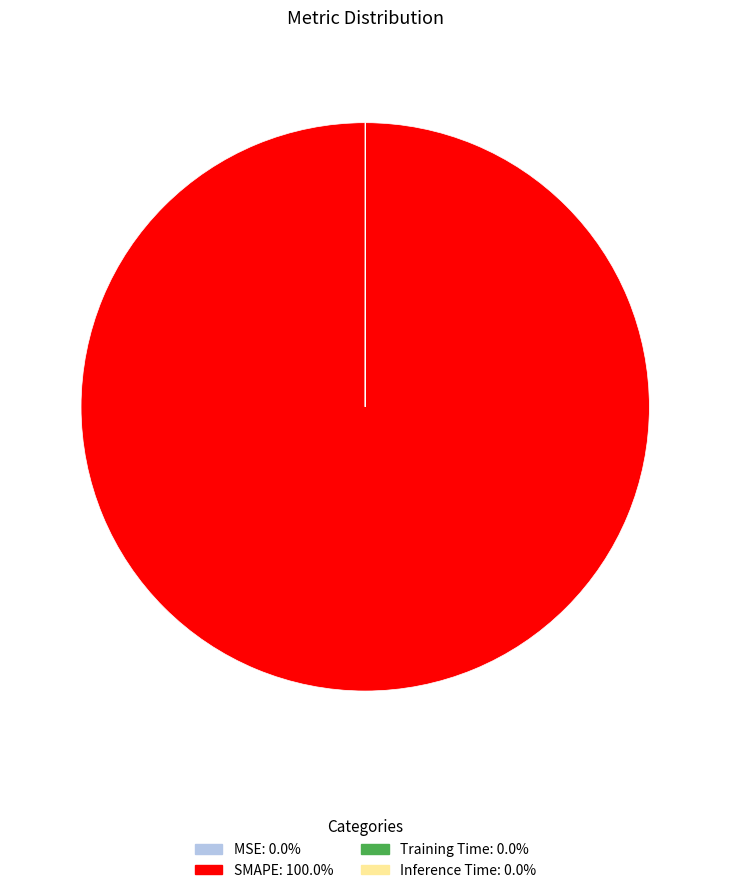

Is SMAPE the majority of the pie?

Yes